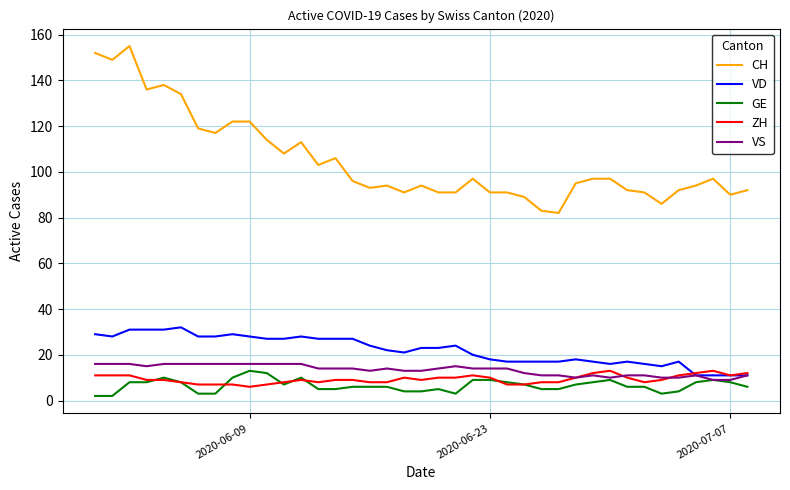

Count the number of categories in the chart.

39